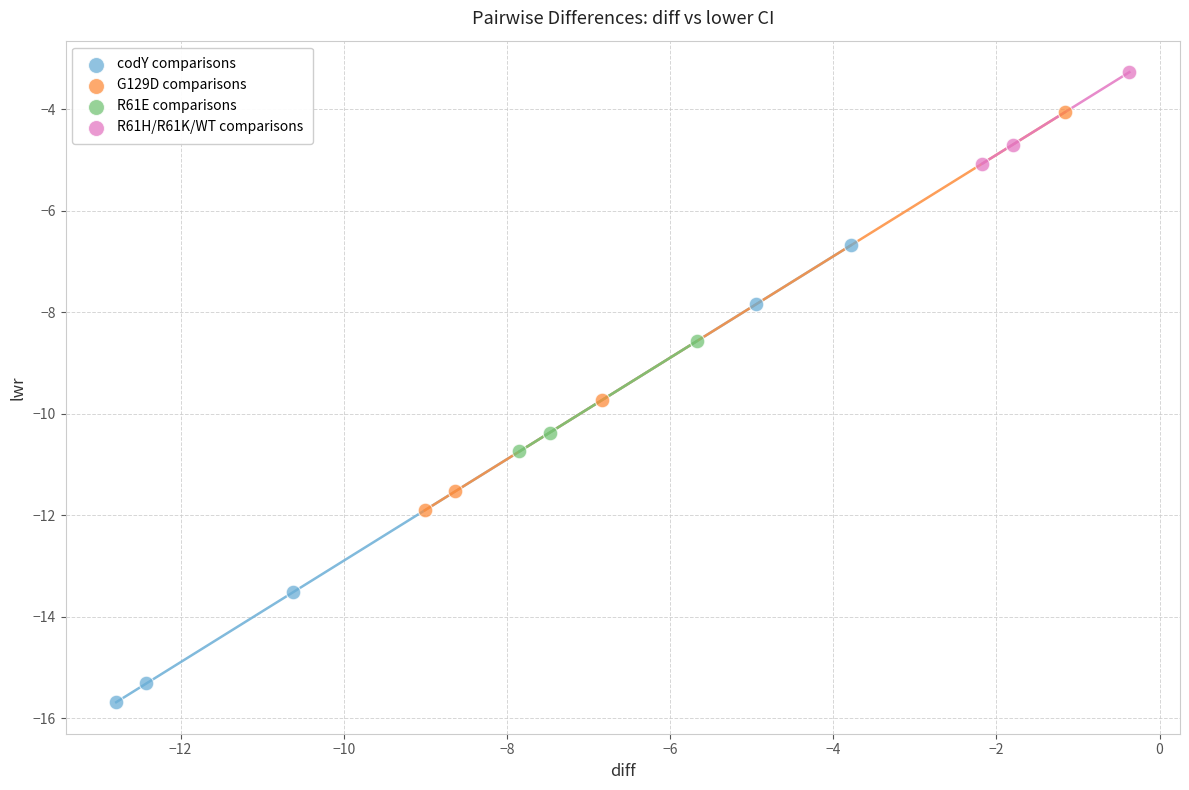

Which series contains the highest Y value?

R61H/R61K/WT comparisons